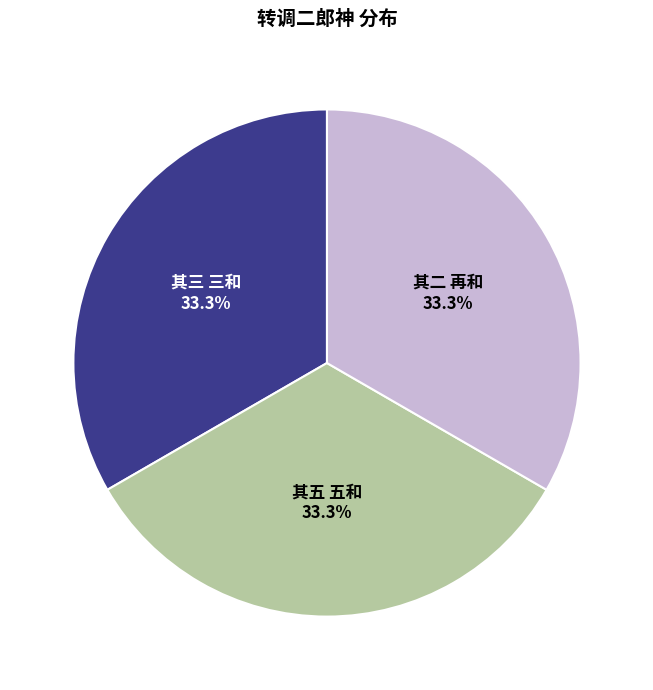

Does any single category account for the majority?

No